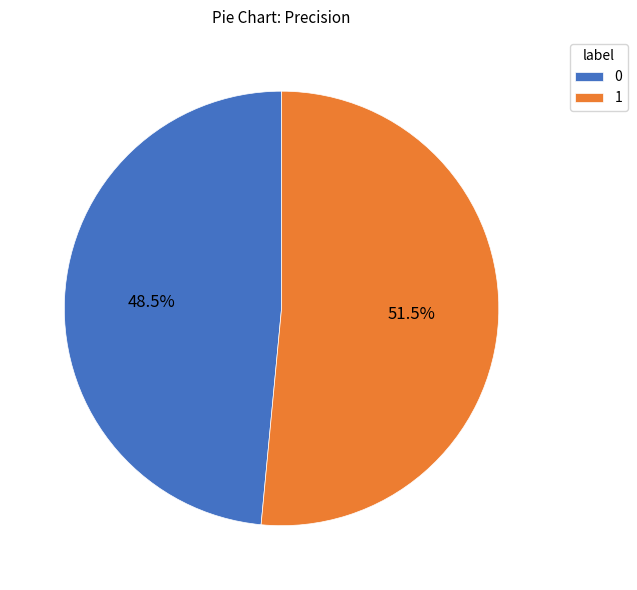

To the nearest percent, what is the difference between the largest and smallest slice percentages?

3%